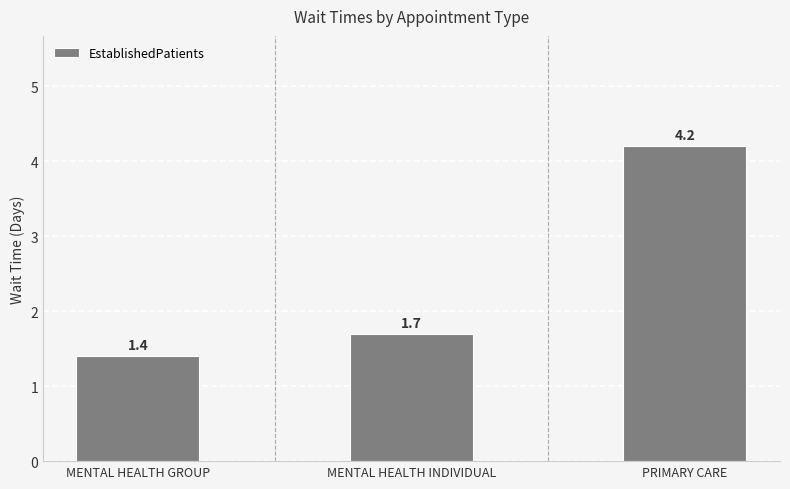

What is the average value?

2.4